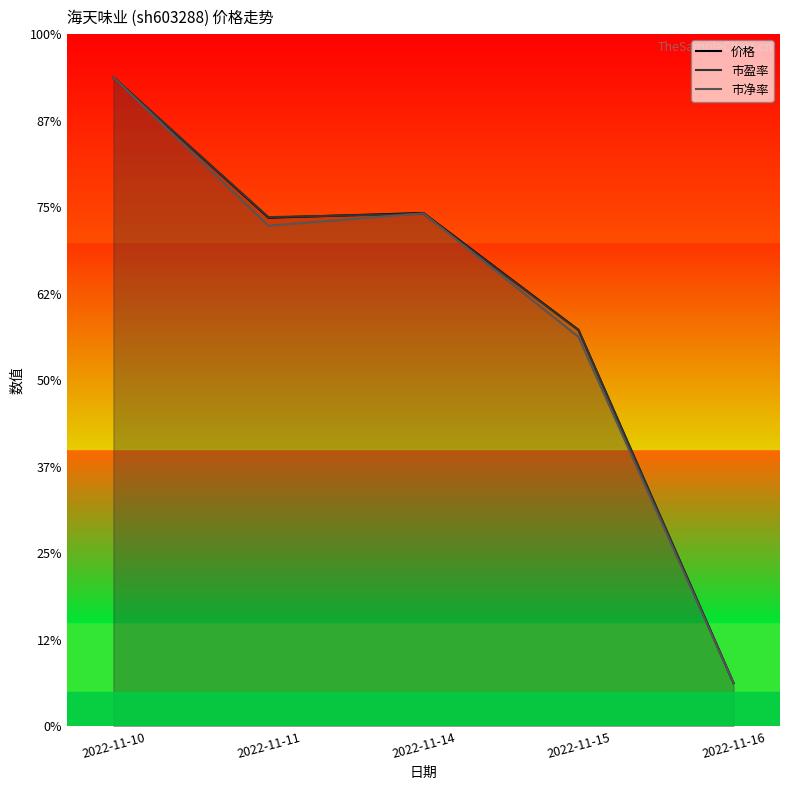

True or false: 市盈率 has a value of 59.2 at 2022-11-14.

True